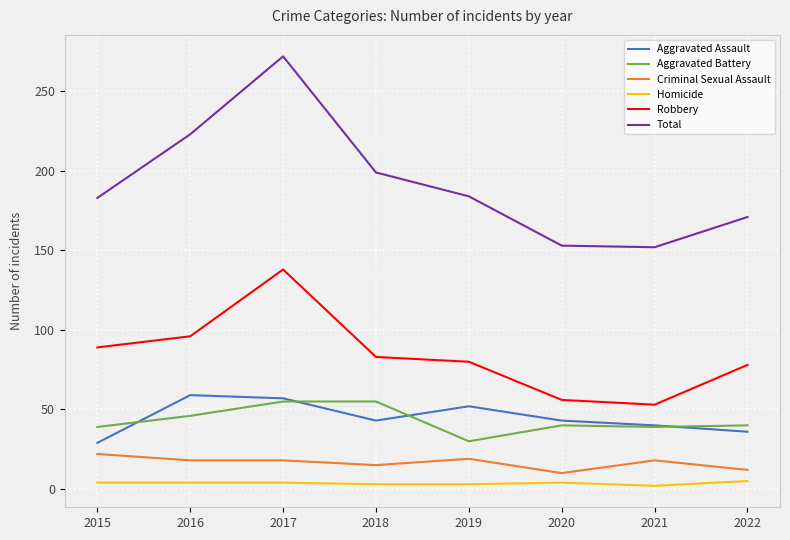

What is the spread (max minus min) of values at 2015?

179